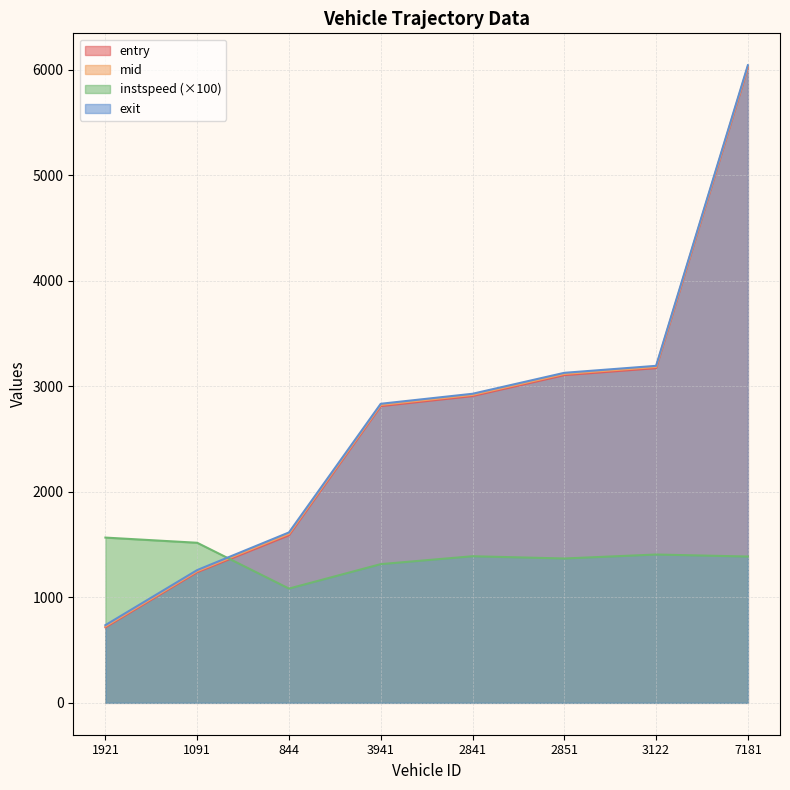

List the series in order of their peak value, highest first.

exit, mid, entry, instspeed